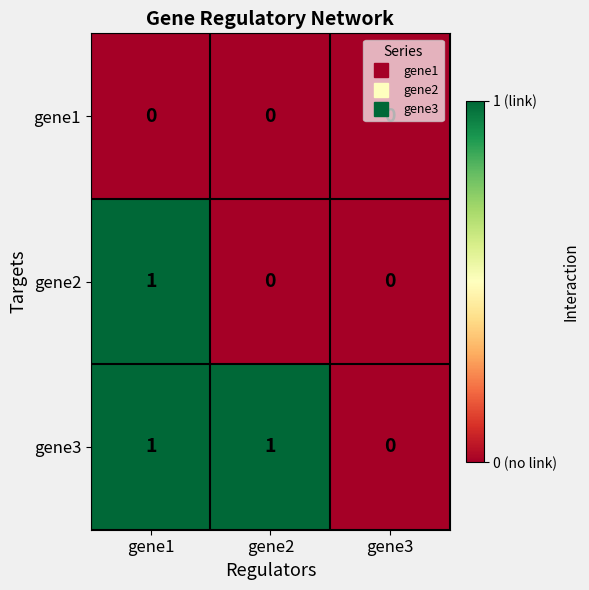

The gene3 series shows -1 at gene3. True or false?

False